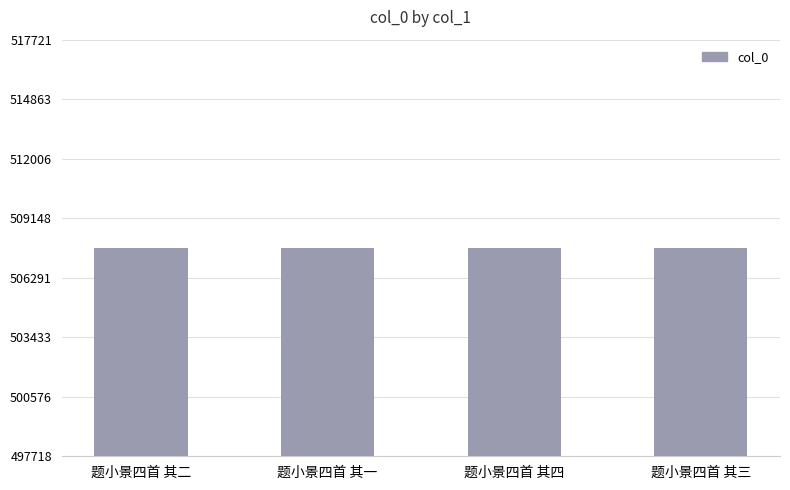

The chart shows a value of 507721 at 题小景四首 其四. True or false?

True